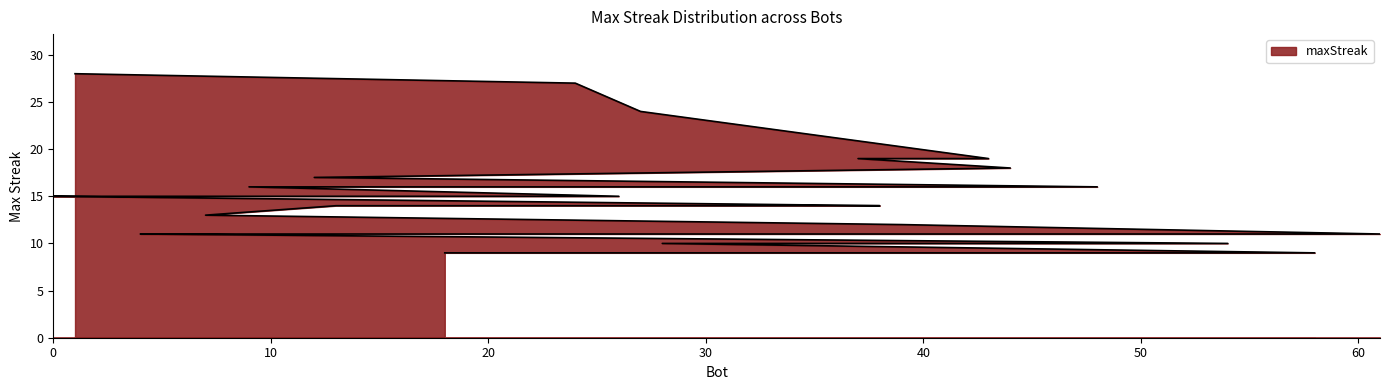

Read the value at 44, to the nearest 10.

20